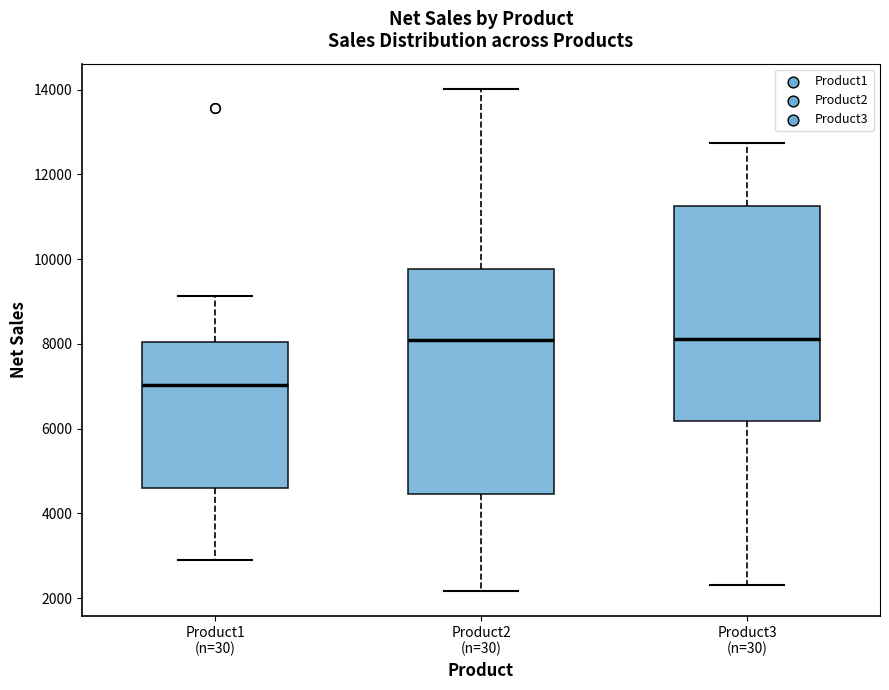

Reading left to right, transcribe this box plot: for each box, give where its median line is, the range the box spans, and where its two whiskers end, as read against the y-axis. The values are not printed on the chart, so give them approximately, as read against the axis.

Product1 (n=30): median 7000, box 4600 to 8000, whiskers 3000 to 9200
Product2 (n=30): median 8000, box 4400 to 9800, whiskers 2200 to 14000
Product3 (n=30): median 8200, box 6200 to 11200, whiskers 2400 to 12800